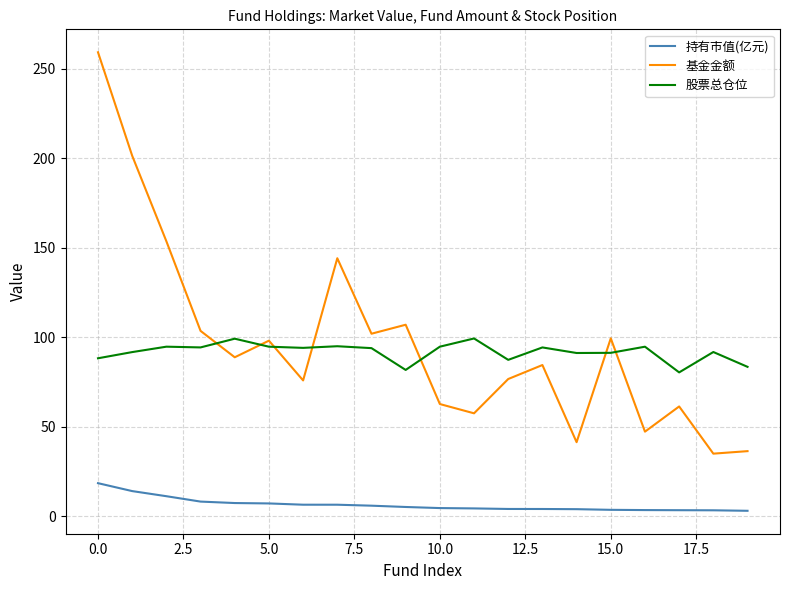

What is the greatest value displayed?

259.2